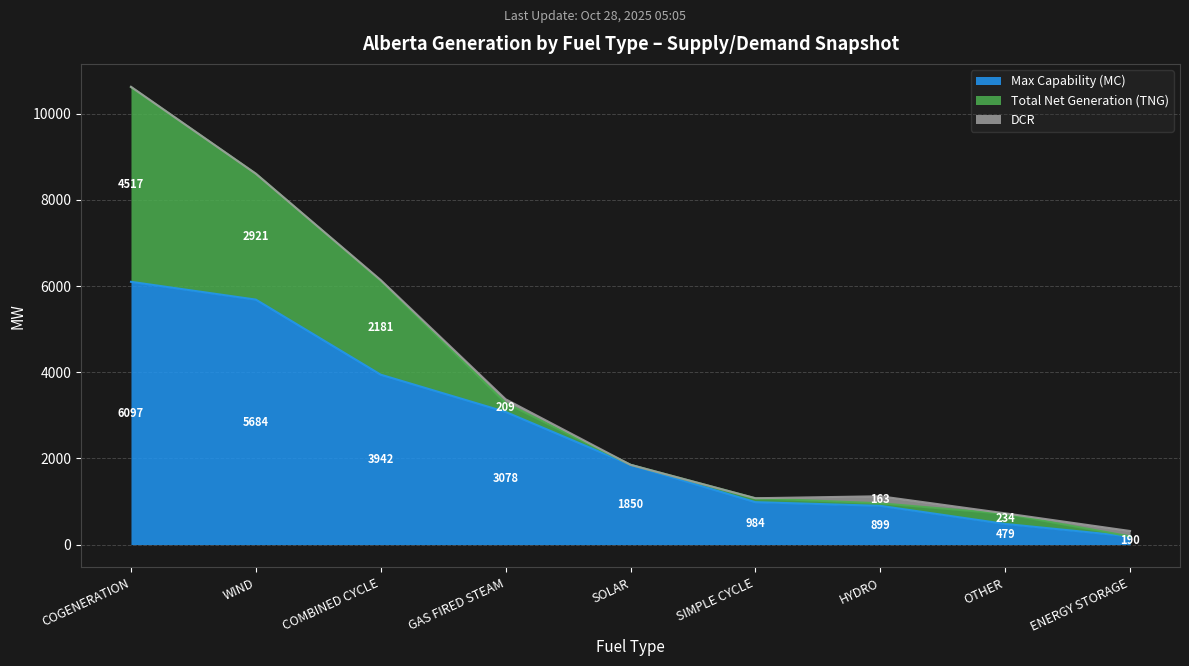

What is the total value across all series at COGENERATION?

10623